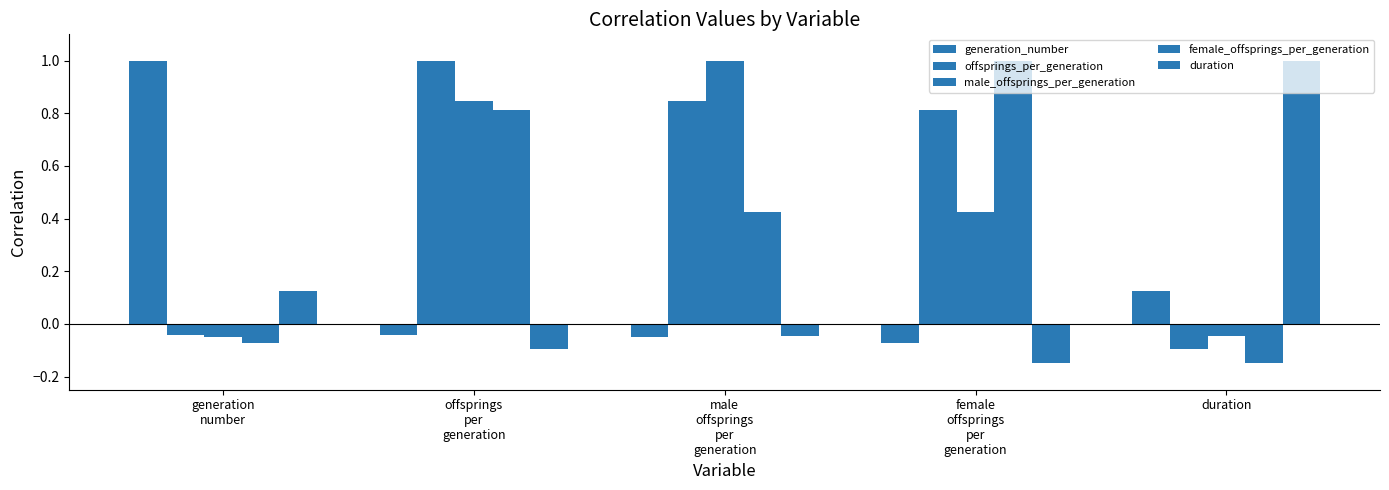

What is the sum of all generation_number values?

1.0